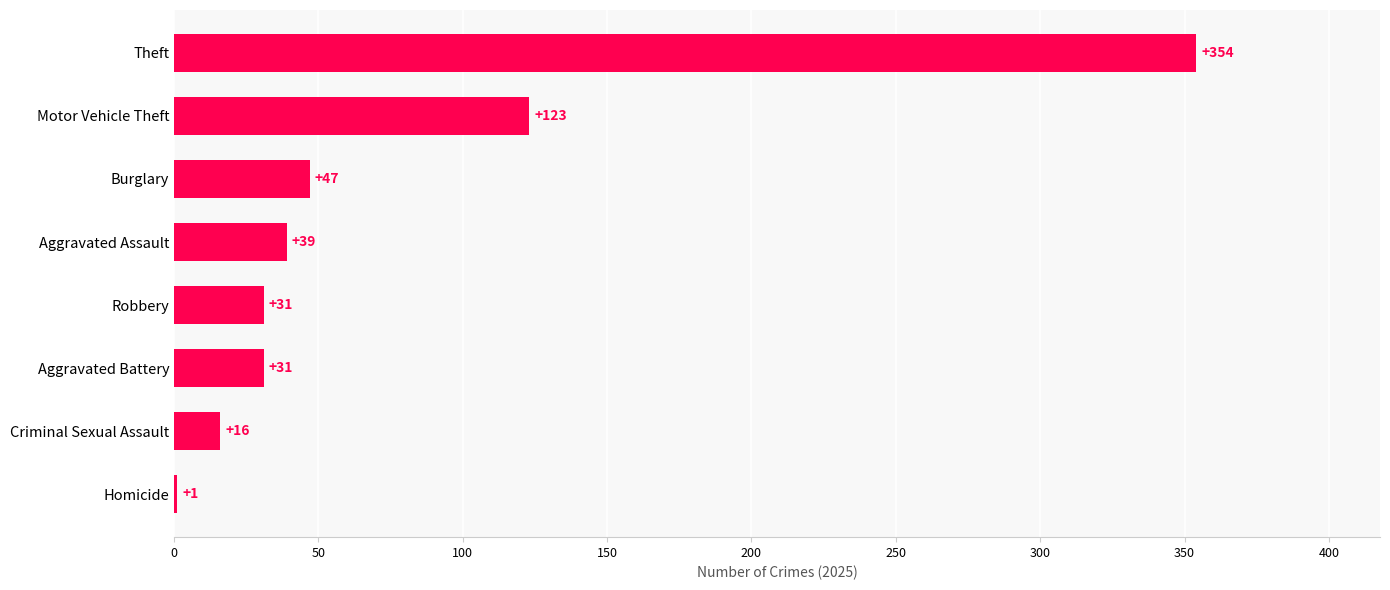

What is the maximum value shown in the chart?

354